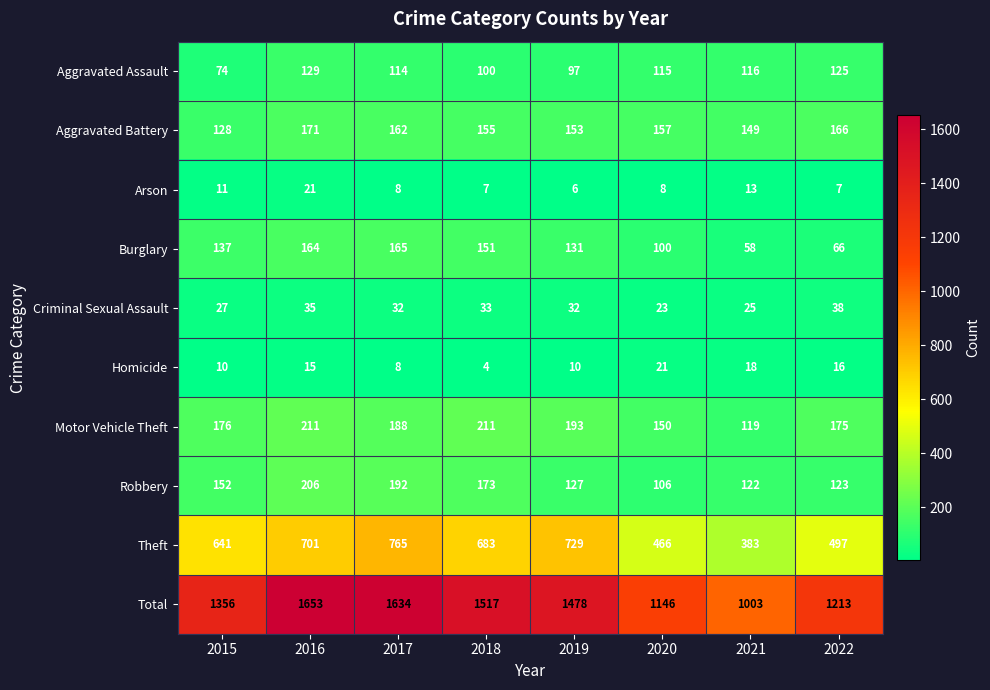

Which series has the largest total across all categories?

Total